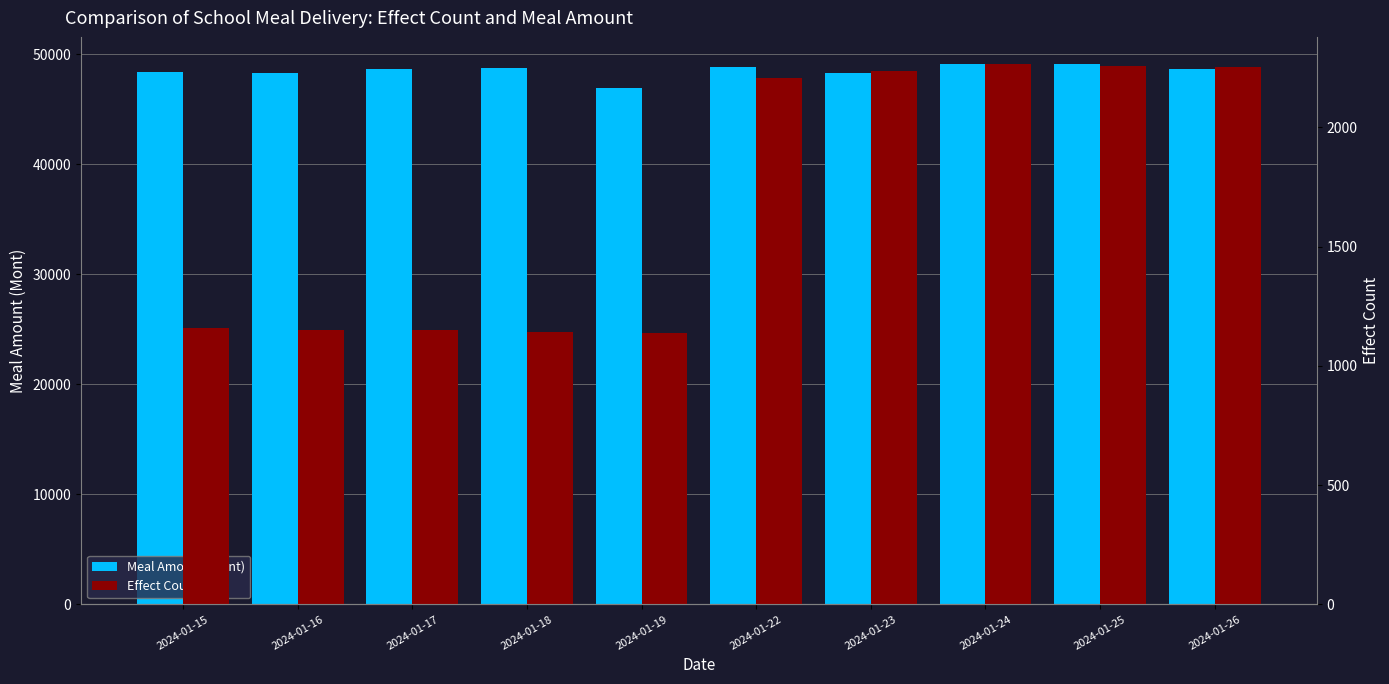

What is the difference between the Meal Amount (Mont) values at 2024-01-17 and 2024-01-24?

460